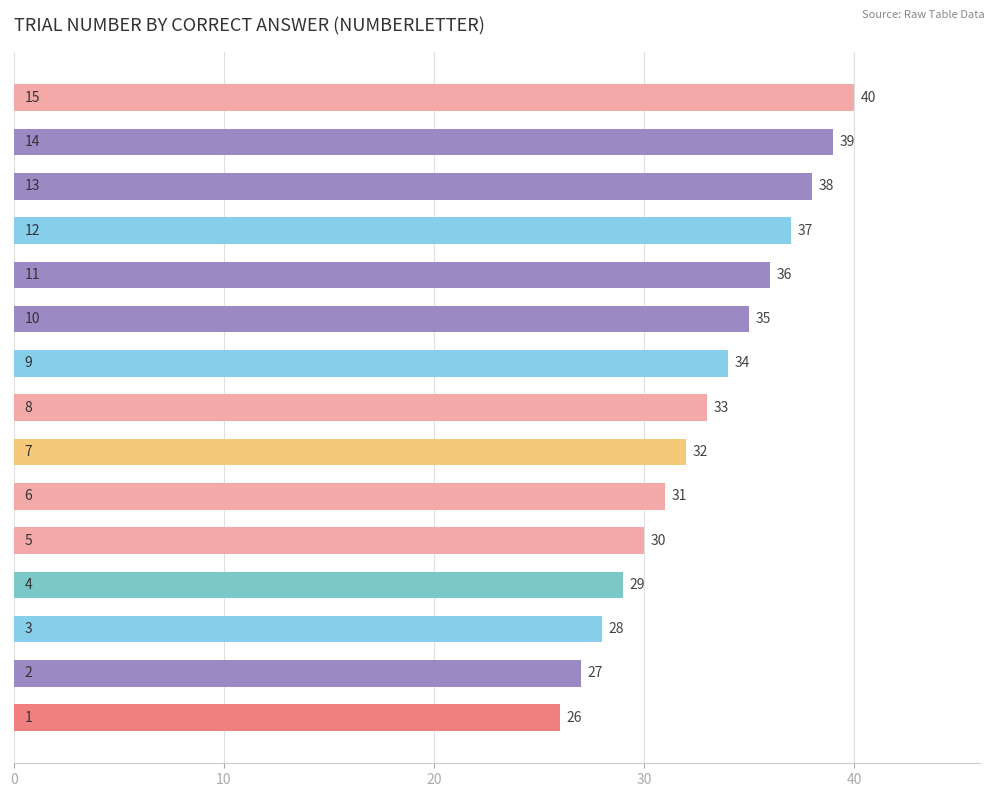

What is the average value?

33